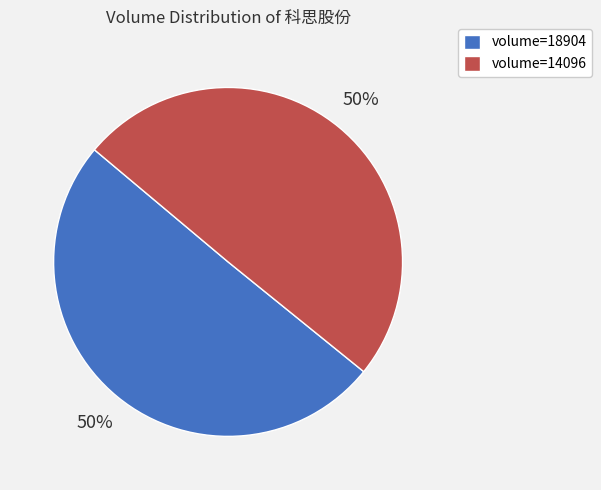

To the nearest percent, what percentage of the pie is volume=14096?

50%